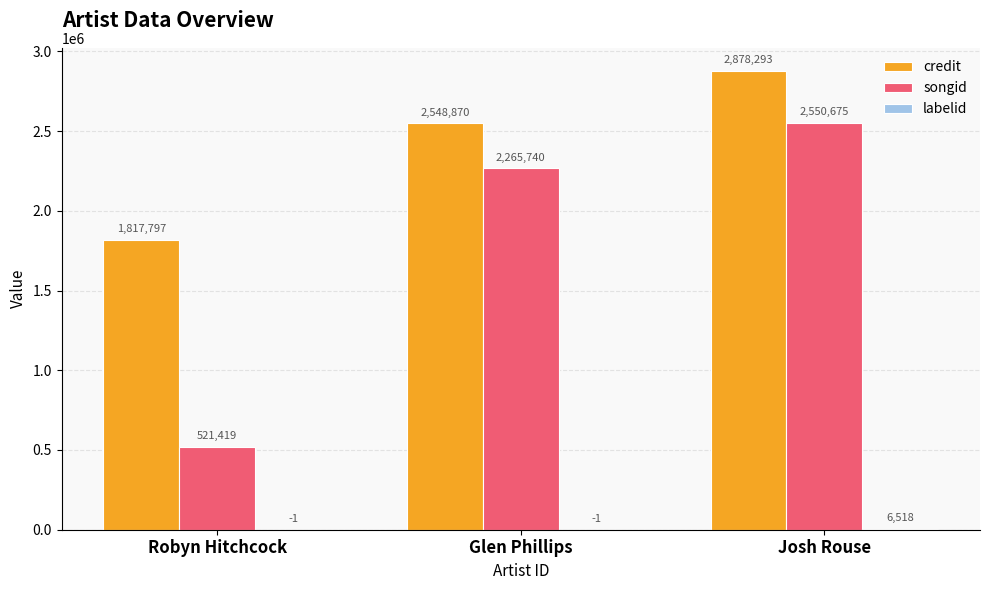

What value does the credit series have at Josh Rouse?

2878293